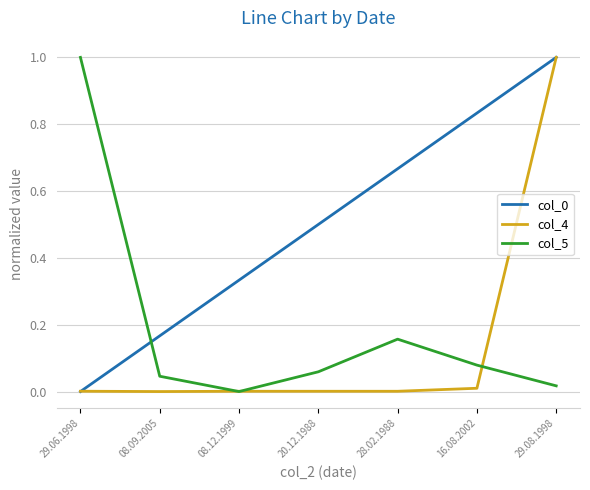

True or false: col_0 and col_5 cross at least once.

True